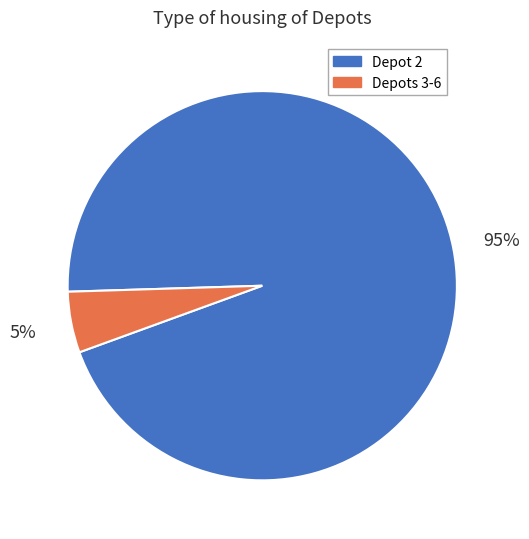

The Depot 2 slice represents 95% of the pie. True or false?

True